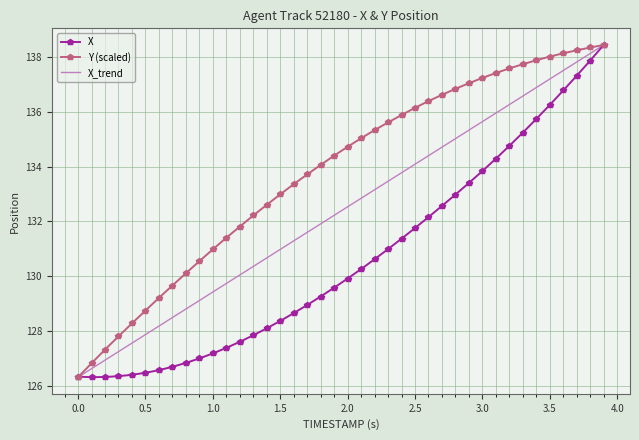

What is the minimum value for Y (scaled)?

126.3